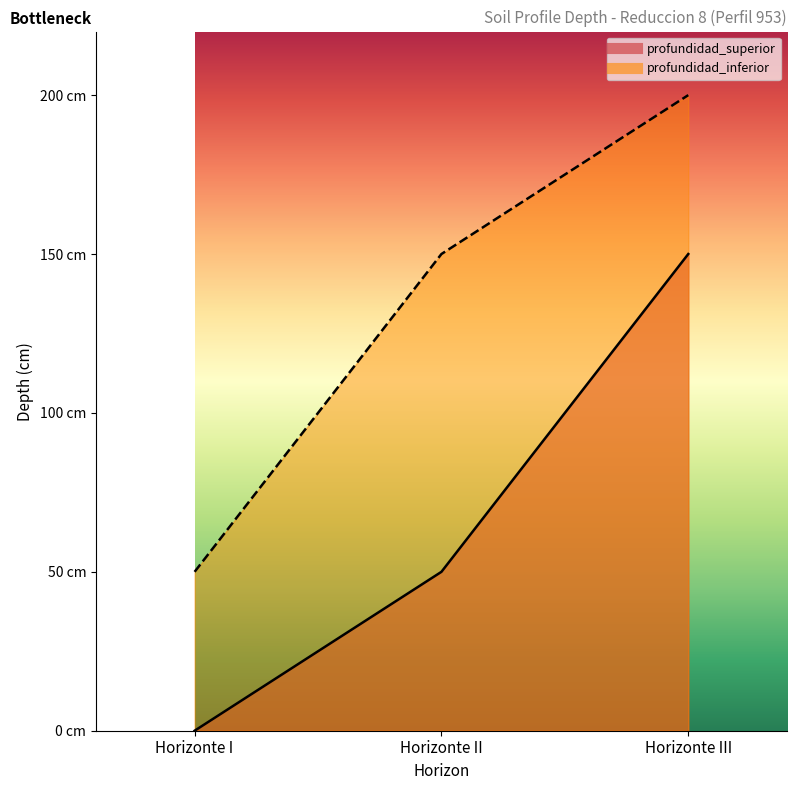

Rank the categories by profundidad_inferior value from highest to lowest.

Horizonte III, Horizonte II, Horizonte I